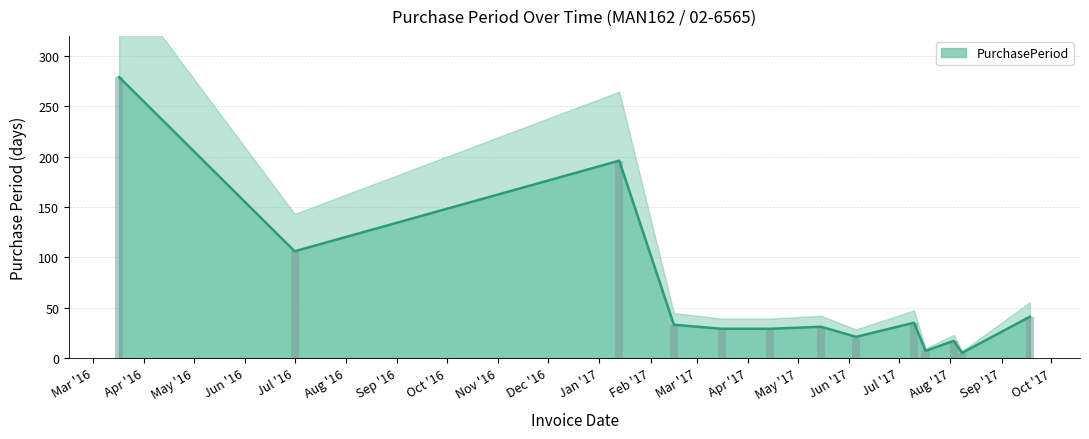

What is the sum of all values?

829